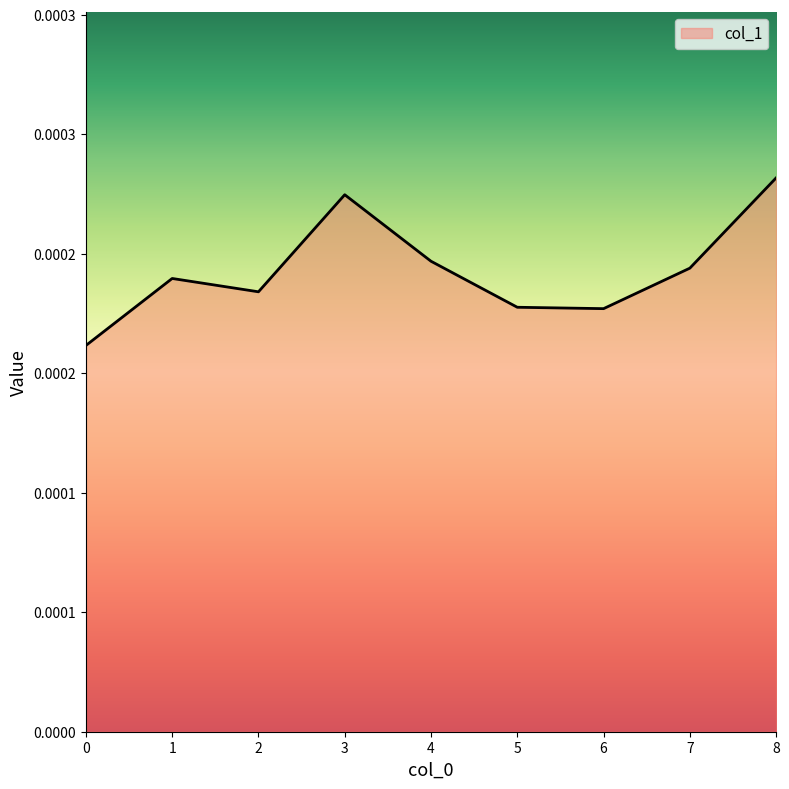

Which has a higher value, 4 or 1?

4